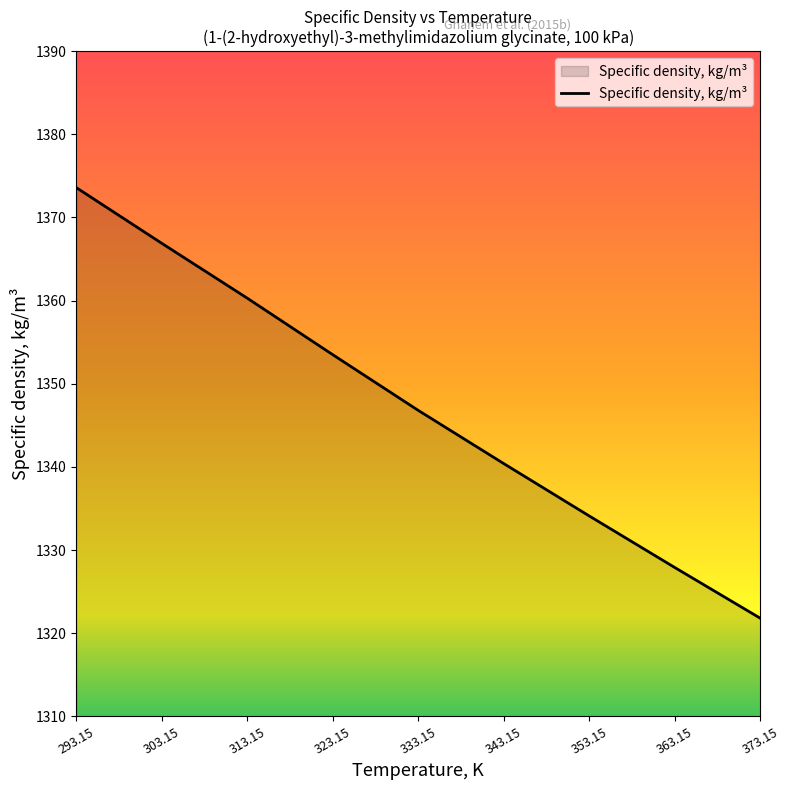

List the labels in order of value, largest first.

293.15, 303.15, 313.15, 323.15, 333.15, 343.15, 353.15, 363.15, 373.15